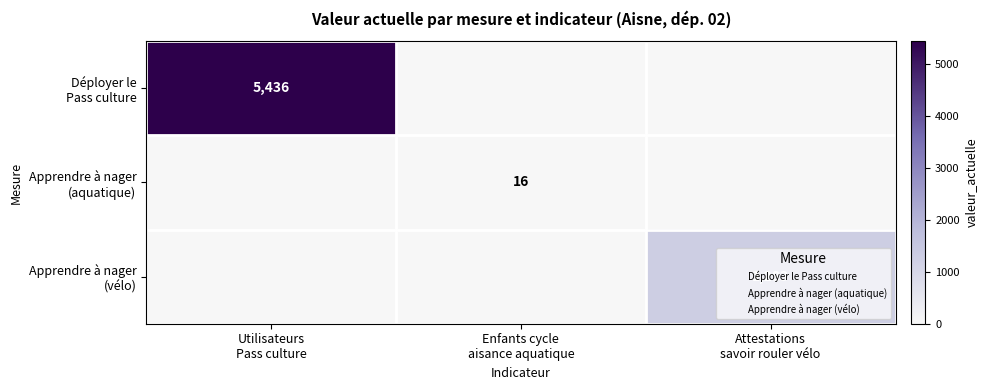

What is the sum of all Déployer le Pass culture values?

5436